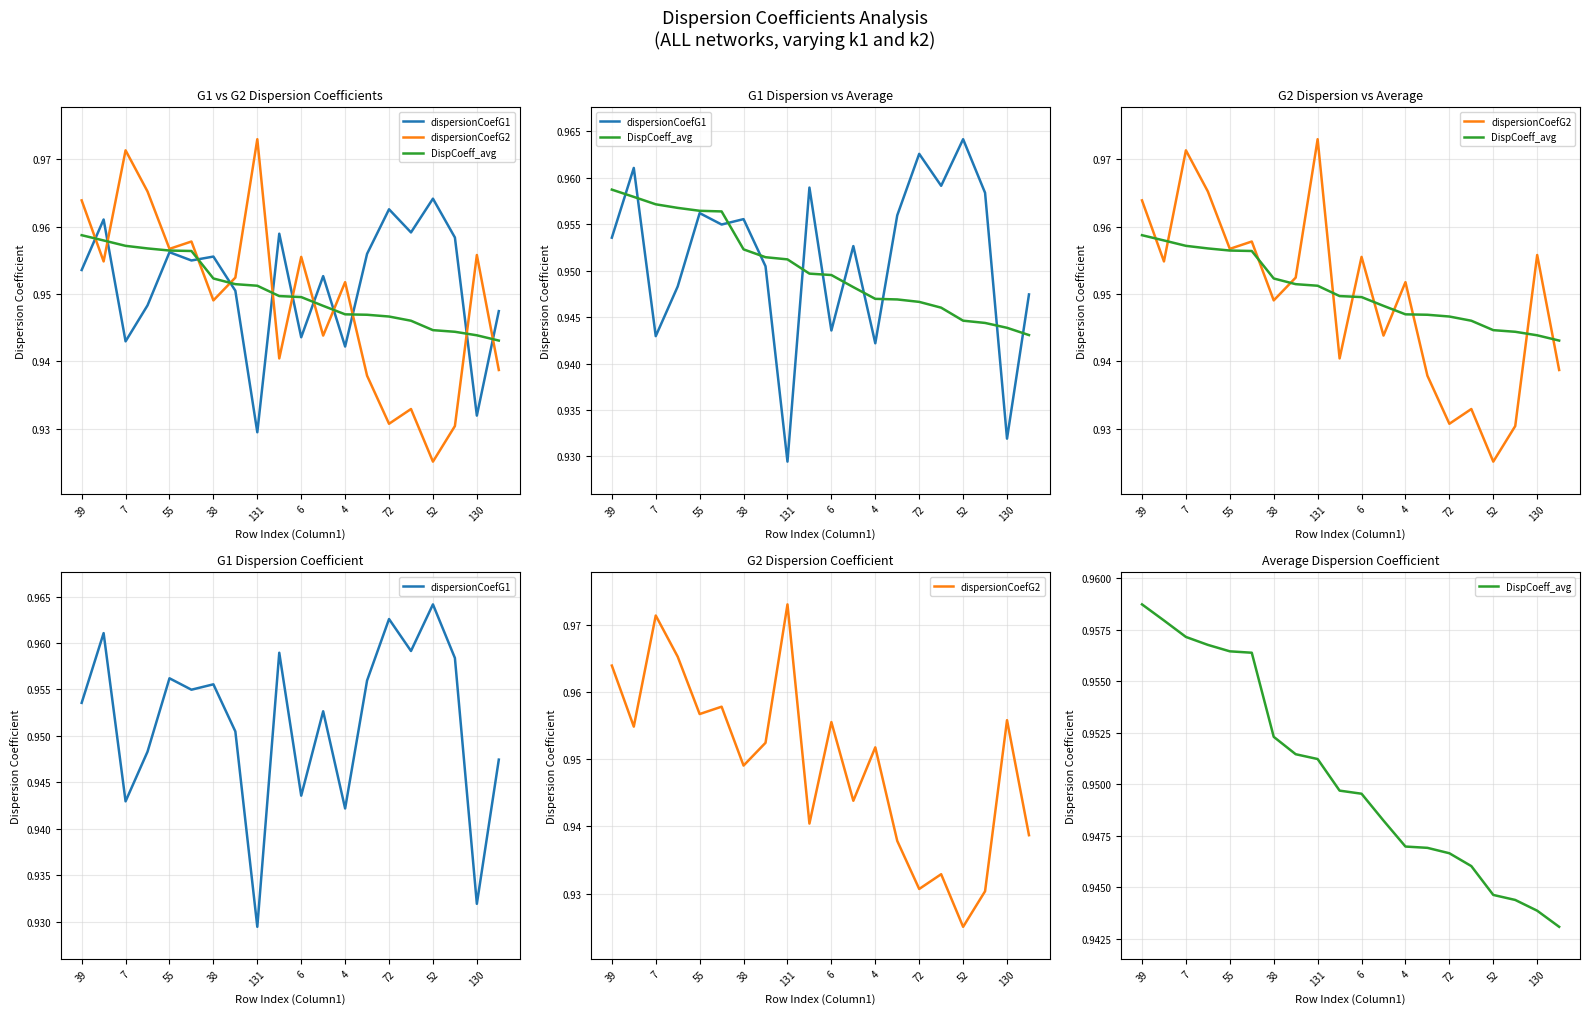

True or false: dispersionCoefG1 and DispCoeff_avg cross at least once.

True